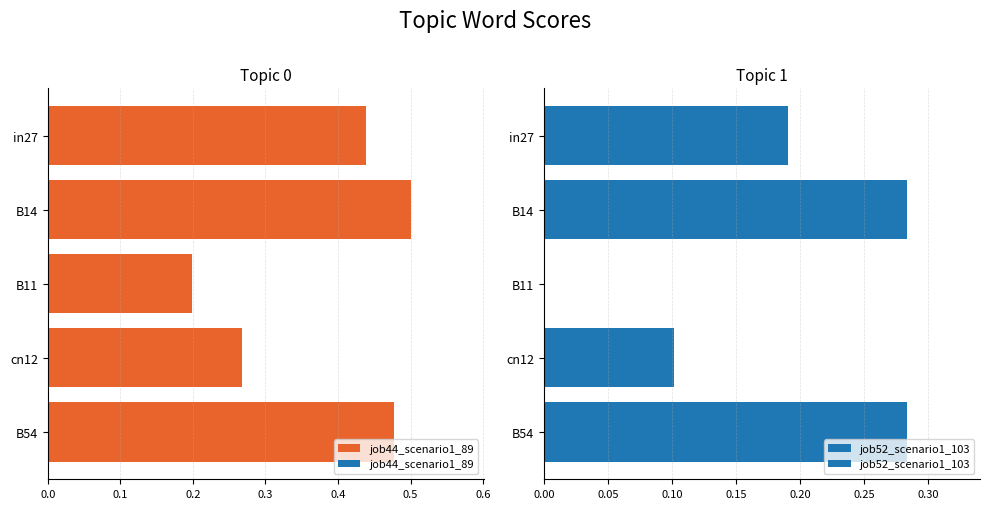

Which series has the largest range (max minus min)?

job44_scenario1_89